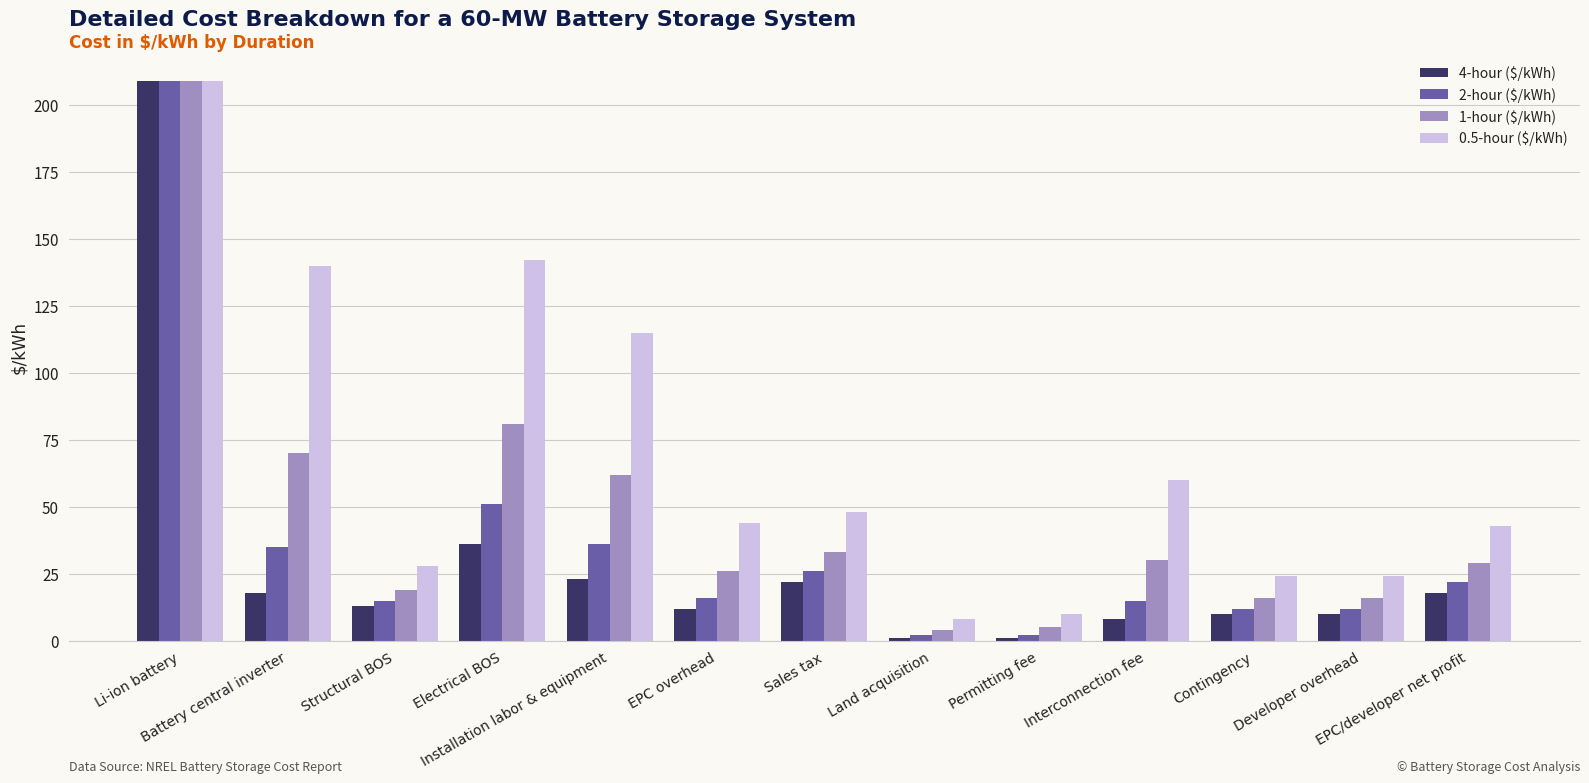

Which series has the largest total across all categories?

0.5-hour ($/kWh)